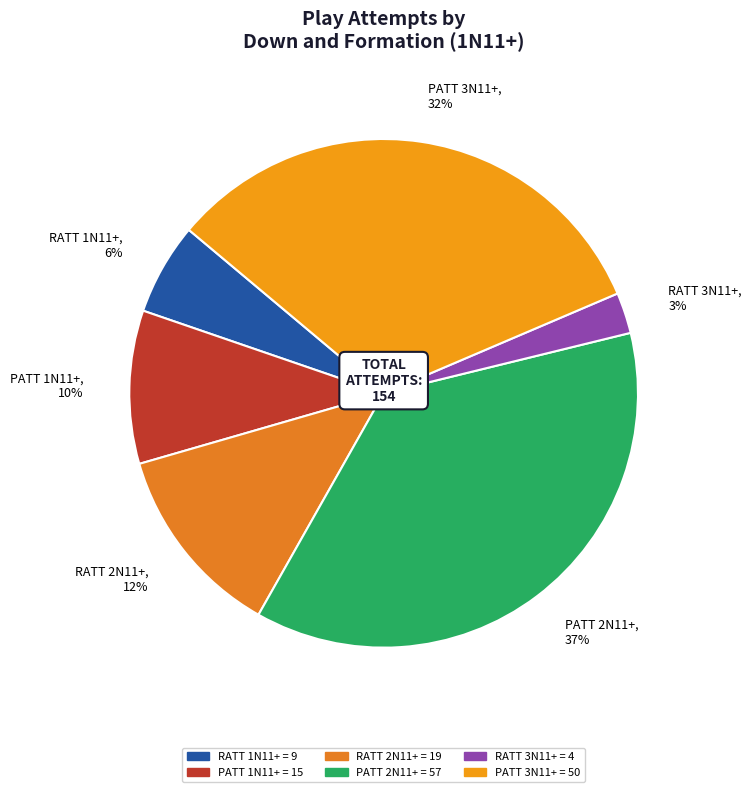

Count the number of slices in the pie.

6